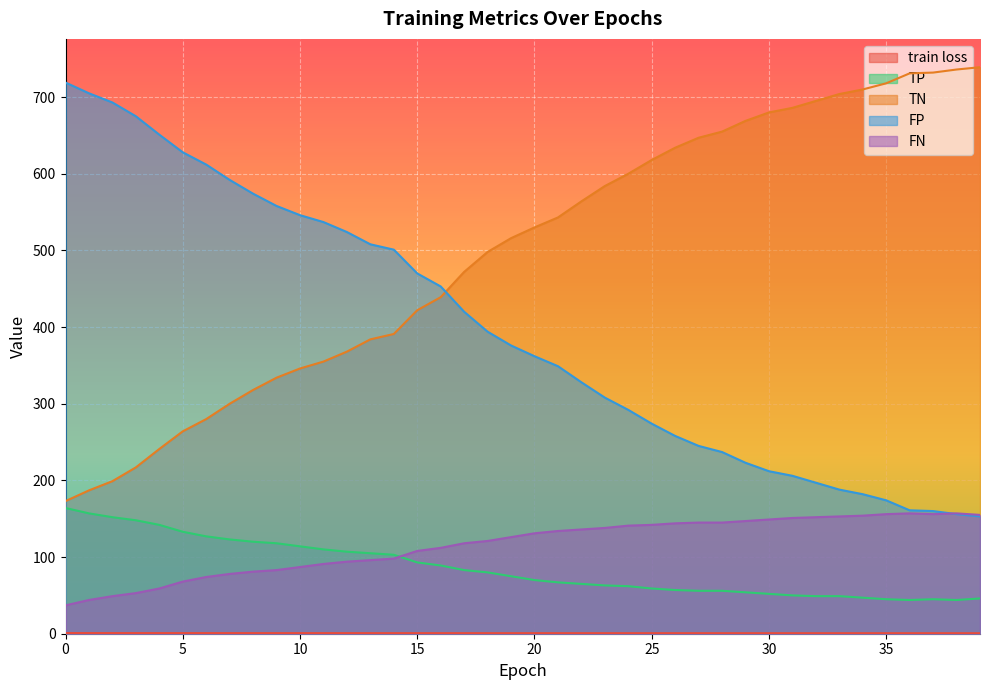

What is the value of the TN point at the 32nd from the left?

686.0